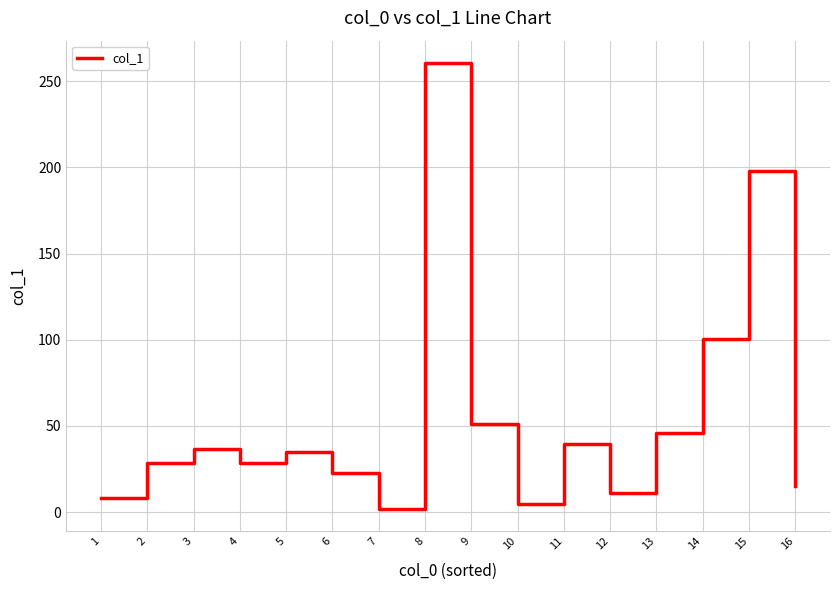

How many distinct data groups are displayed?

1